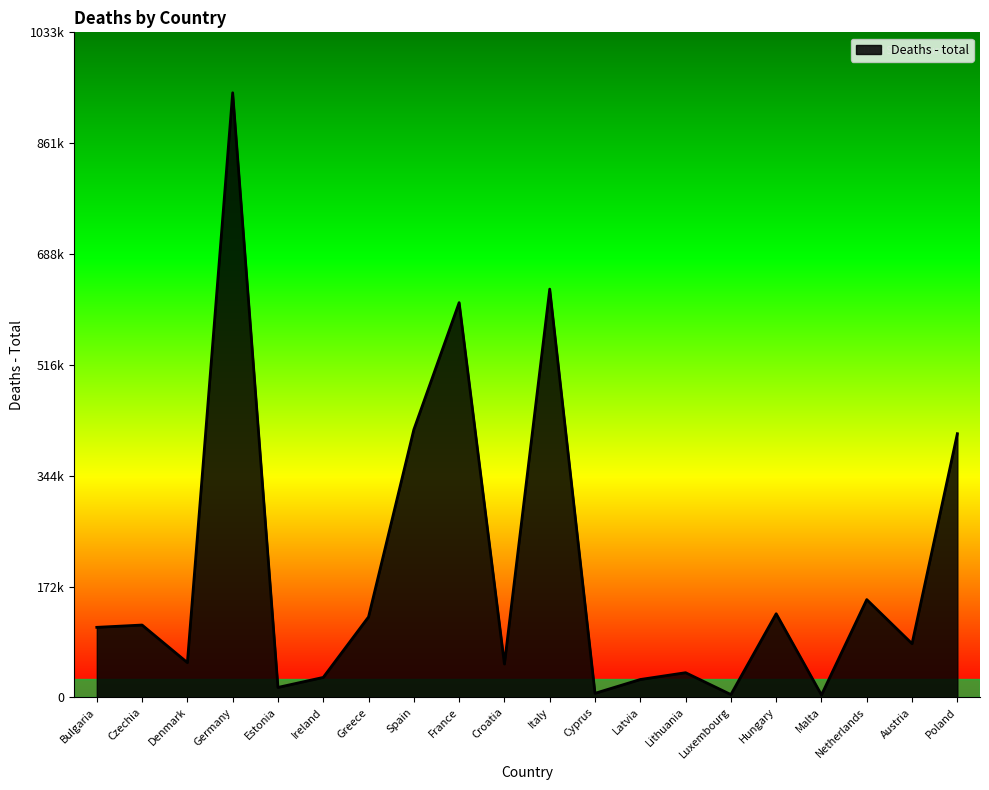

Does the chart have visible grid lines?

No